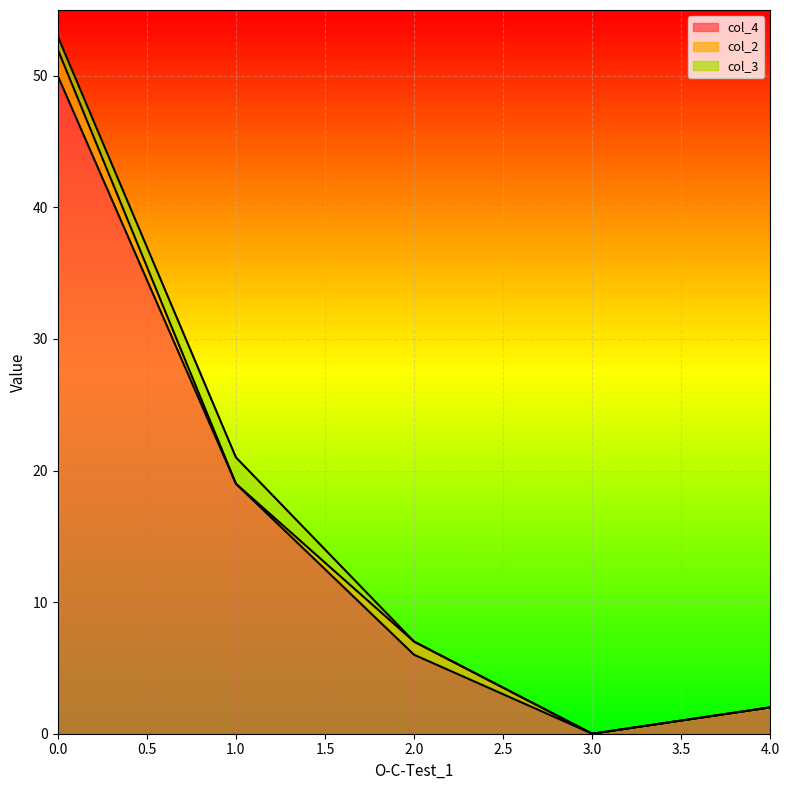

How many data points in col_4 are less than 6?

2